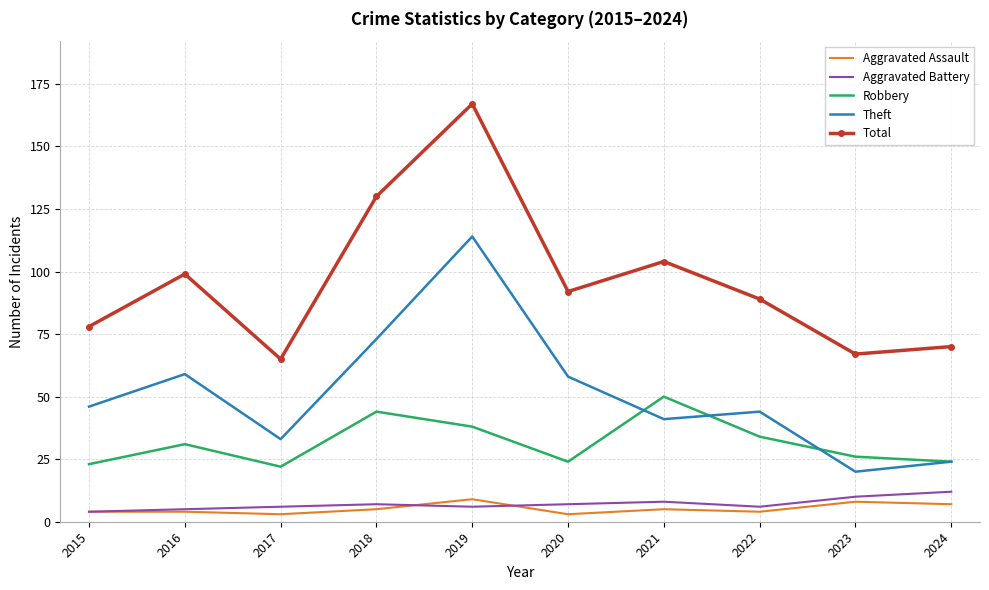

Which series has the largest range (max minus min)?

Total